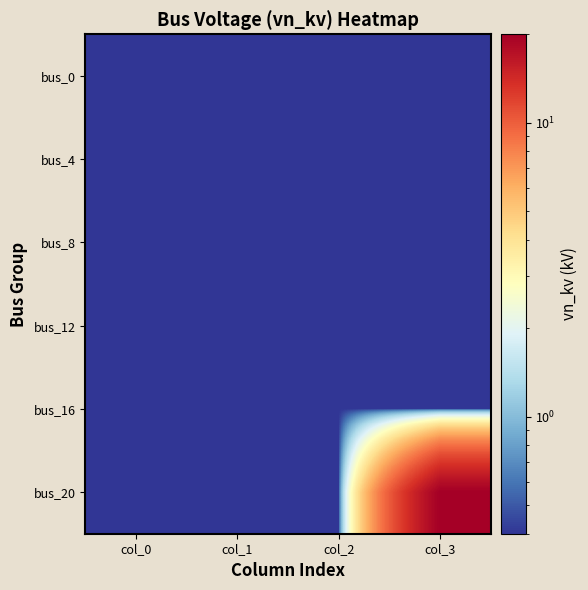

List the series in order of their peak value, highest first.

bus_20, bus_0, bus_4, bus_8, bus_12, bus_16